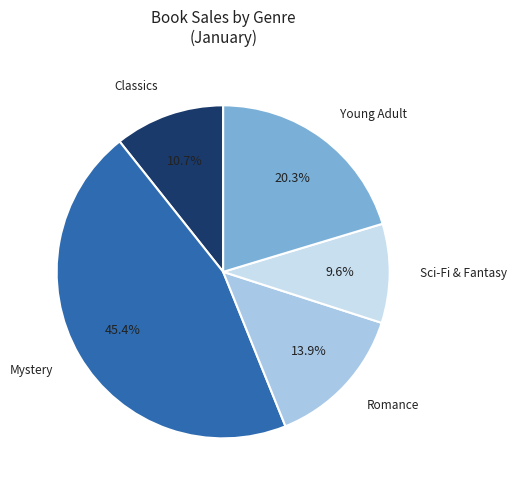

True or false: Mystery accounts for 38% of the total.

False